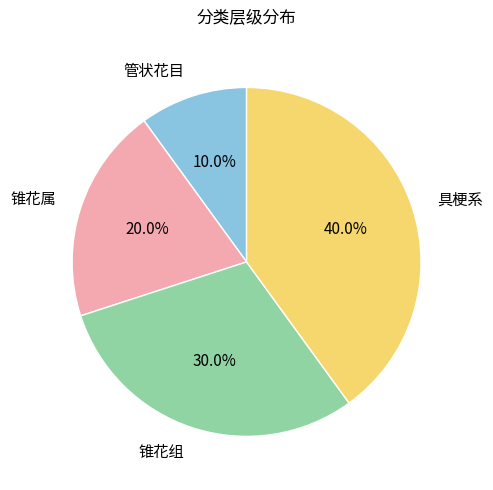

To the nearest percent, what portion does 管状花目 represent?

10%